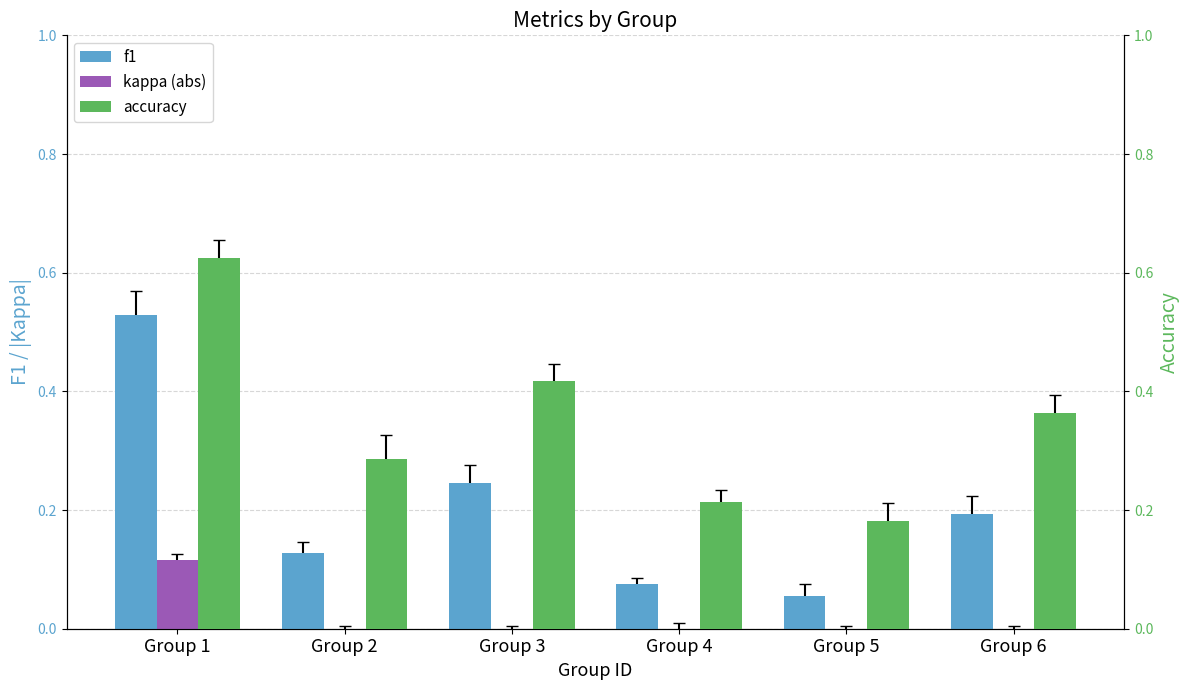

At how many categories does at least one series exceed 0?

6